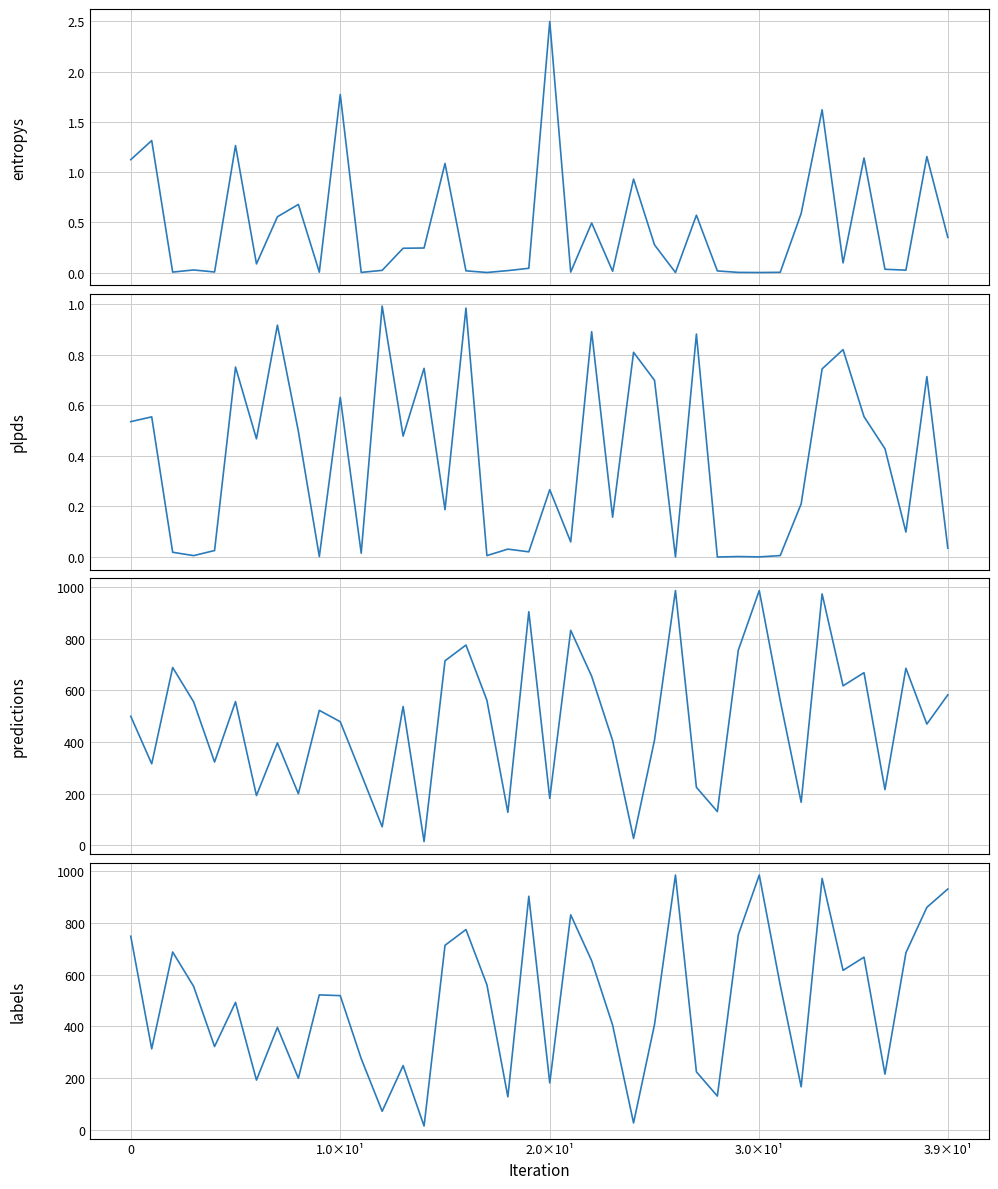

The predictions series shows 115.1 at 2.0×10¹. True or false?

False